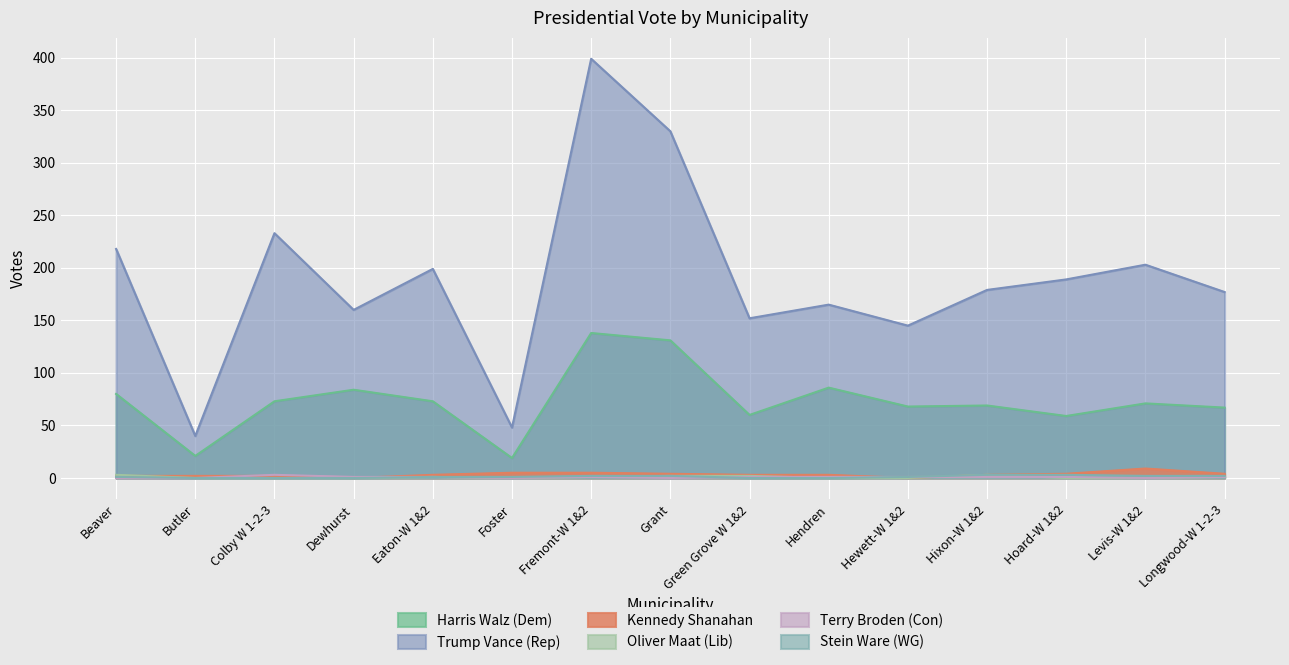

How many distinct data groups are displayed?

6